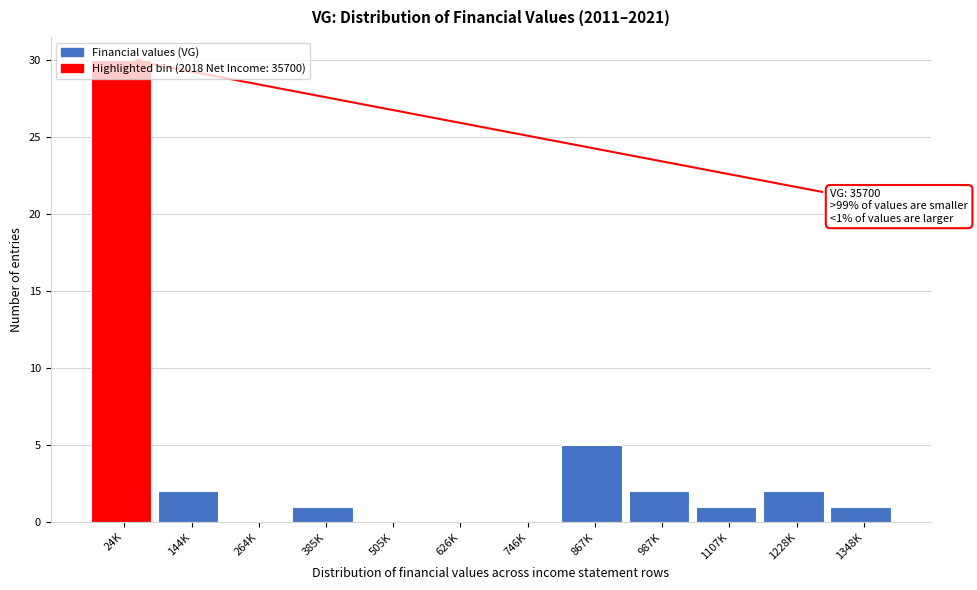

What is the greatest value displayed?

30